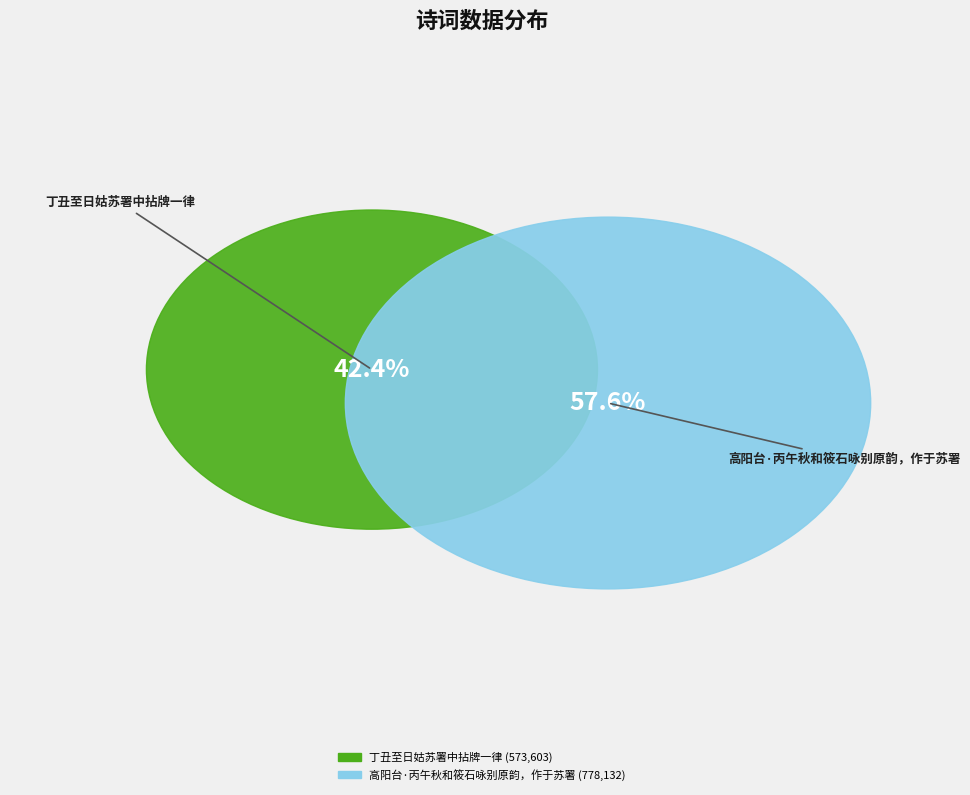

Which slice represents more than half of the pie?

高阳台·丙午秋和筱石咏别原韵，作于苏署